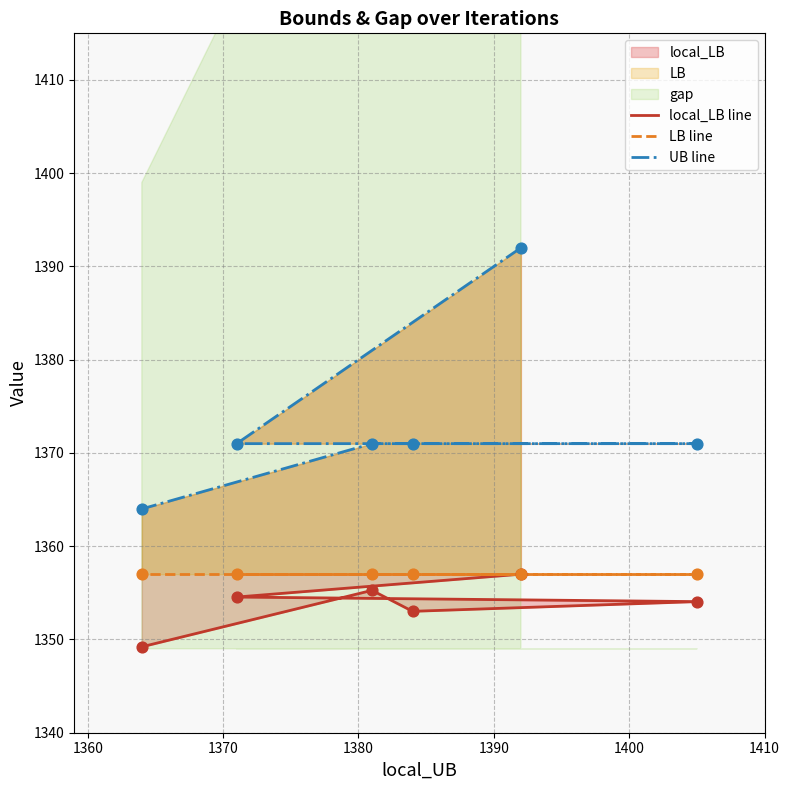

What is the total value across all series at 1370?

4082.1